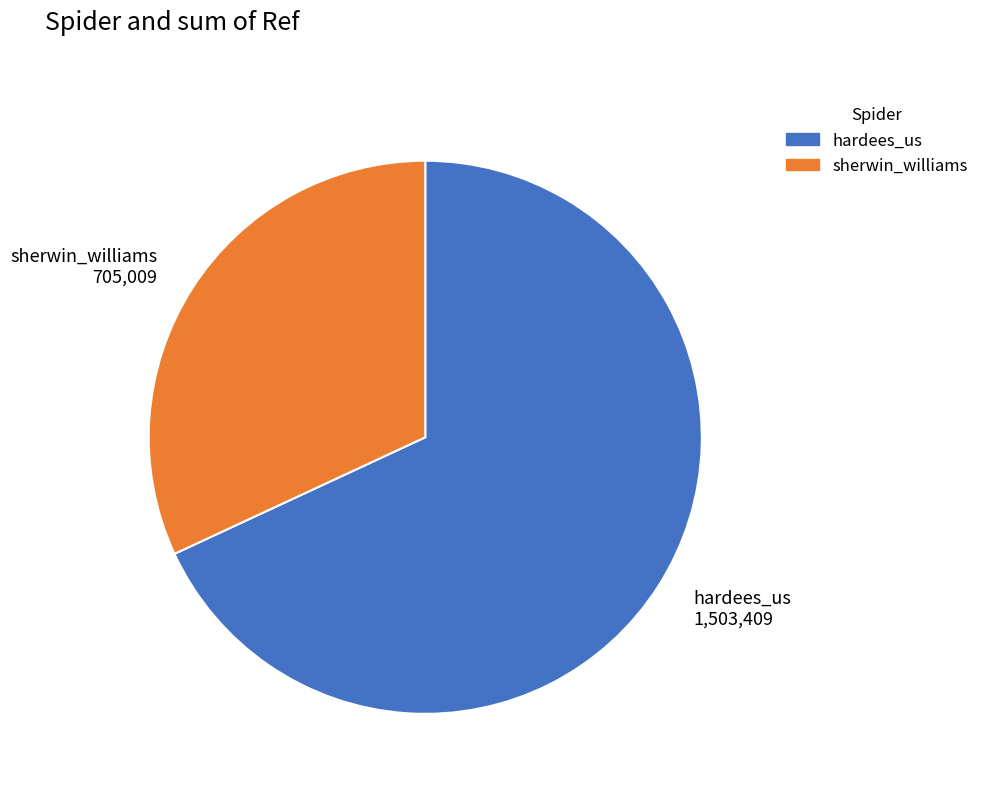

Which category has the smallest portion of the pie?

sherwin_williams